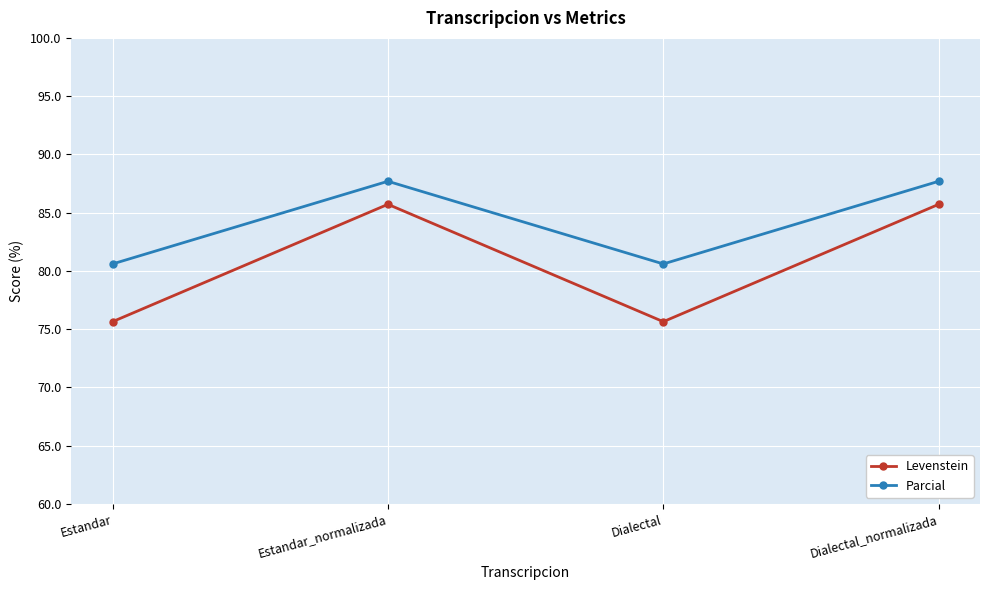

What is the average value of the Parcial series?

84.1